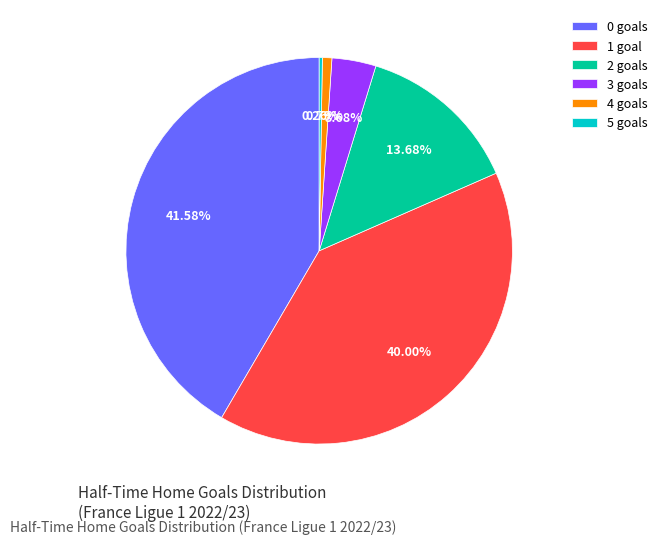

Is there any slice that represents more than half of the pie?

No